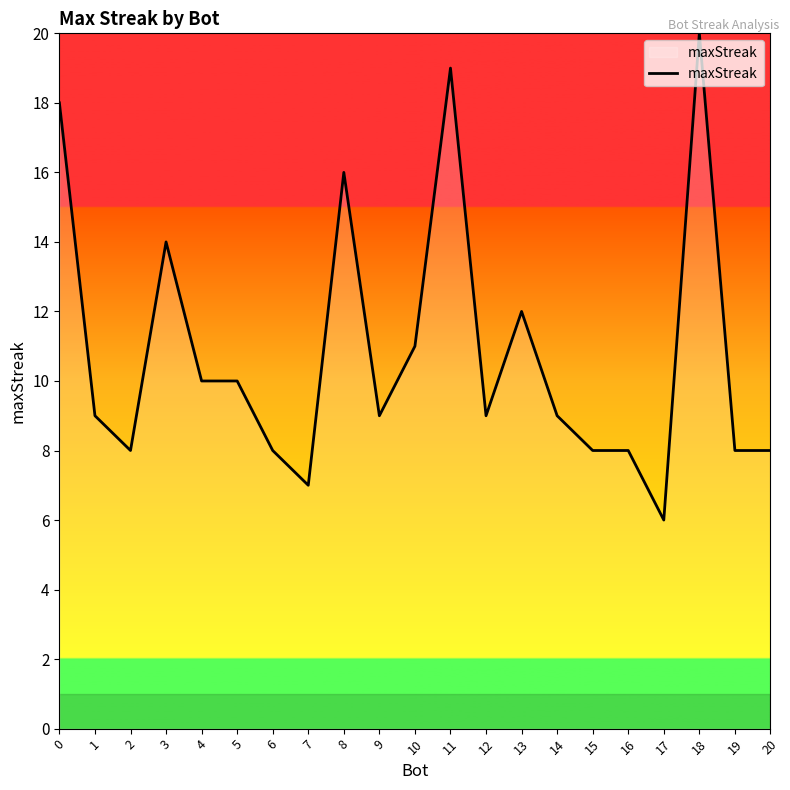

Is it true that the value at 9 is 9?

True